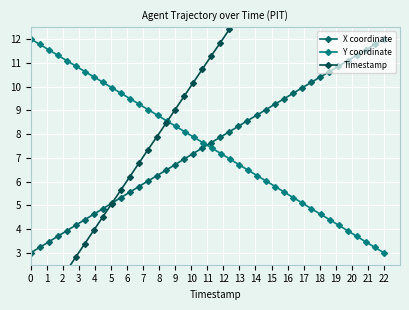

What is the lowest value of the X coordinate series?

3.0